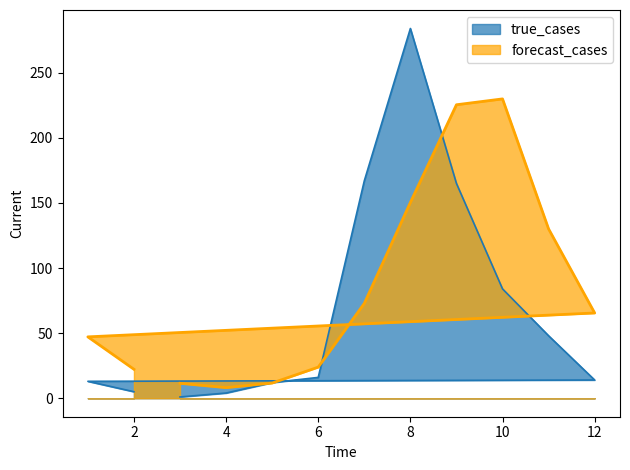

Rank the series by their maximum value, from lowest to highest.

forecast_cases, true_cases